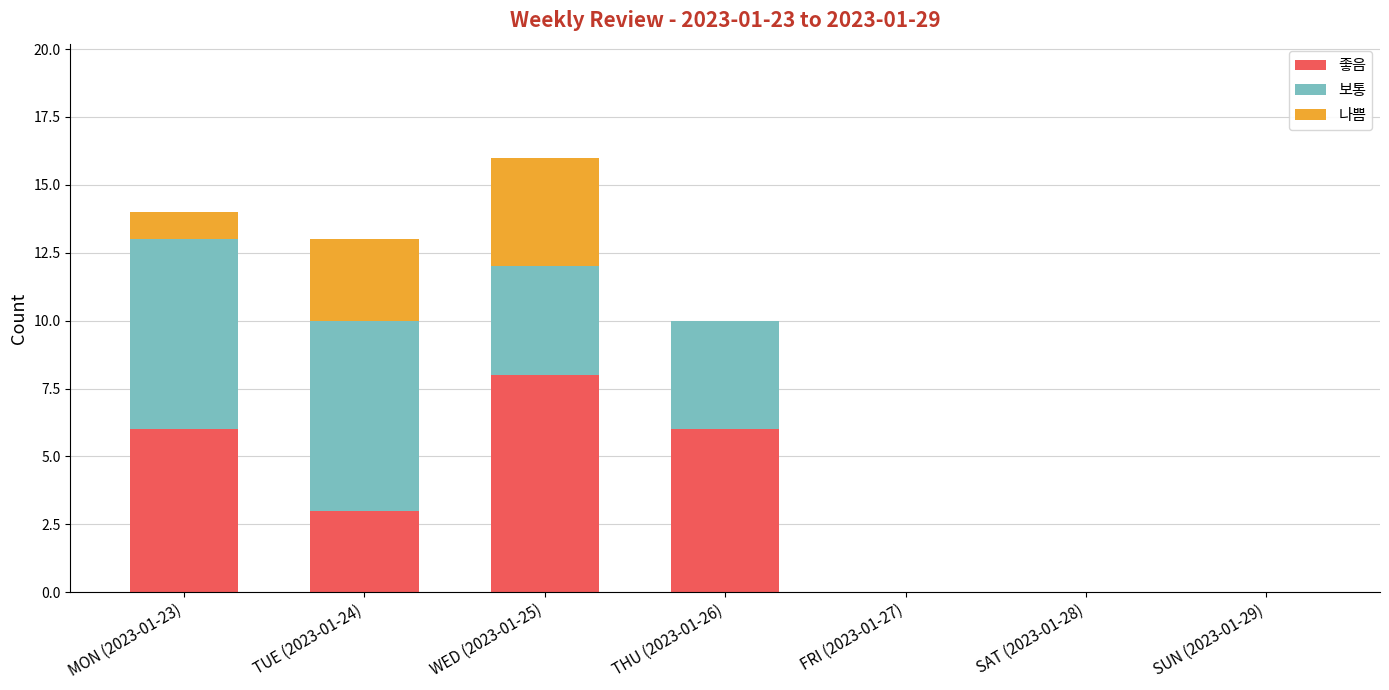

Reading left to right, list the values for the 좋음 series.

MON (2023-01-23)=6	TUE (2023-01-24)=3	WED (2023-01-25)=8	THU (2023-01-26)=6	FRI (2023-01-27)=0	SAT (2023-01-28)=0	SUN (2023-01-29)=0